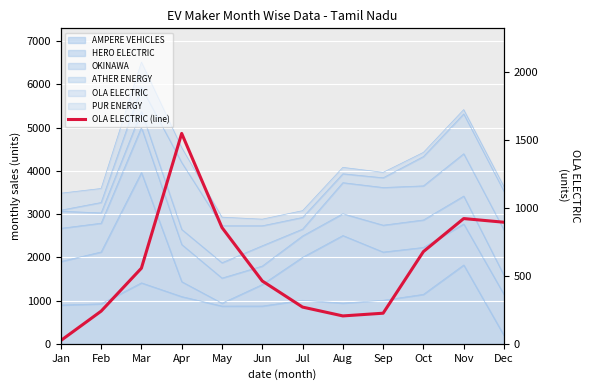

Rank the categories by value from lowest to highest.

Jan, Aug, Sep, Feb, Jul, Jun, Mar, Oct, May, Dec, Nov, Apr